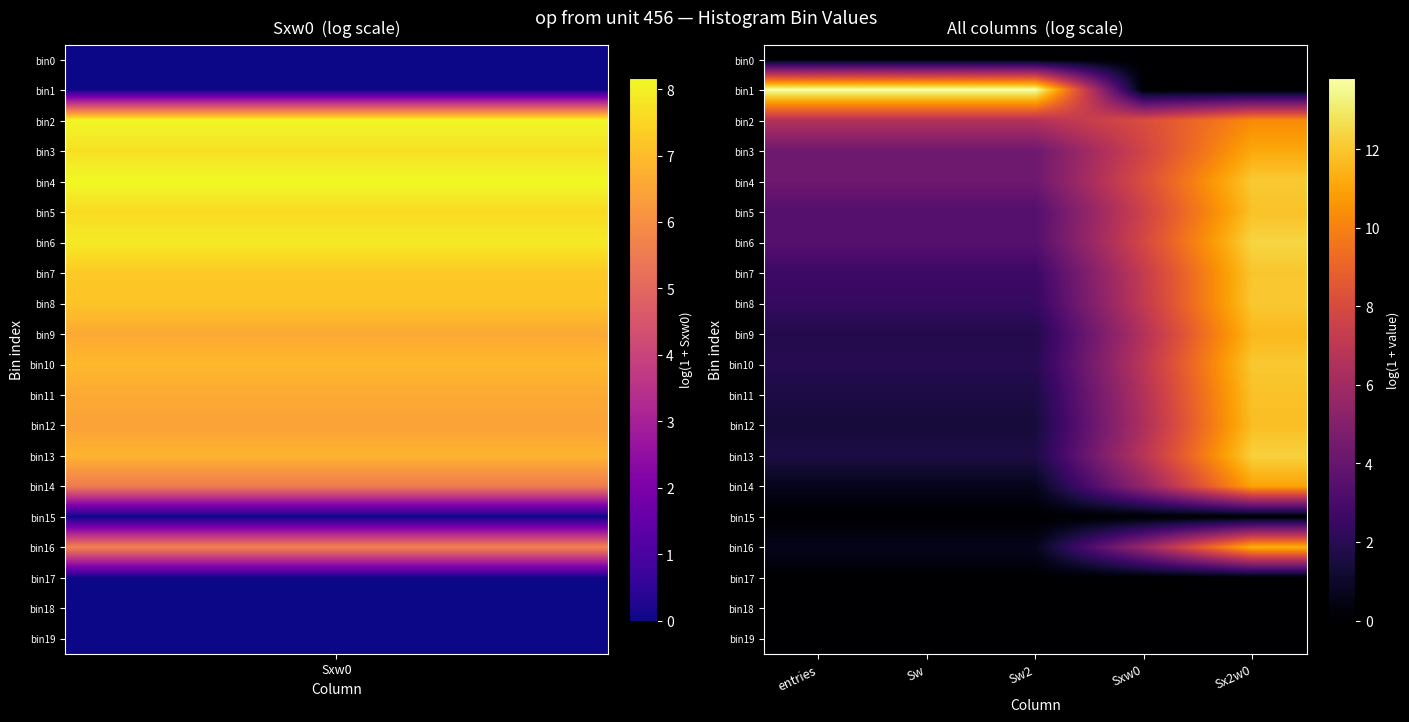

Reading left to right, what are all the values shown in this chart?

bin0: entries=0.0	Sw=0.0	Sw2=0.0	Sxw0=0.0	Sx2w0=0.0
bin1: entries=13.8	Sw=13.8	Sw2=13.8	Sxw0=0.0	Sx2w0=0.0
bin2: entries=6.6	Sw=6.6	Sw2=6.6	Sxw0=8.1	Sx2w0=10.3
bin3: entries=4.3	Sw=4.3	Sw2=4.3	Sxw0=7.7	Sx2w0=11.2
bin4: entries=4.3	Sw=4.3	Sw2=4.3	Sxw0=8.2	Sx2w0=12.1
bin5: entries=3.4	Sw=3.4	Sw2=3.4	Sxw0=7.6	Sx2w0=11.9
bin6: entries=3.4	Sw=3.4	Sw2=3.4	Sxw0=7.9	Sx2w0=12.4
bin7: entries=2.6	Sw=2.6	Sw2=2.6	Sxw0=7.3	Sx2w0=12.0
bin8: entries=2.4	Sw=2.4	Sw2=2.4	Sxw0=7.2	Sx2w0=12.0
bin9: entries=1.8	Sw=1.8	Sw2=1.8	Sxw0=6.6	Sx2w0=11.6
bin10: entries=1.9	Sw=1.9	Sw2=1.9	Sxw0=6.9	Sx2w0=12.0
bin11: entries=1.6	Sw=1.6	Sw2=1.6	Sxw0=6.6	Sx2w0=11.9
bin12: entries=1.4	Sw=1.4	Sw2=1.4	Sxw0=6.4	Sx2w0=11.8
bin13: entries=1.6	Sw=1.6	Sw2=1.6	Sxw0=6.8	Sx2w0=12.3
bin14: entries=0.7	Sw=0.7	Sw2=0.7	Sxw0=5.5	Sx2w0=11.0
bin15: entries=0.0	Sw=0.0	Sw2=0.0	Sxw0=0.0	Sx2w0=0.0
bin16: entries=0.7	Sw=0.7	Sw2=0.7	Sxw0=5.7	Sx2w0=11.4
bin17: entries=0.0	Sw=0.0	Sw2=0.0	Sxw0=0.0	Sx2w0=0.0
bin18: entries=0.0	Sw=0.0	Sw2=0.0	Sxw0=0.0	Sx2w0=0.0
bin19: entries=0.0	Sw=0.0	Sw2=0.0	Sxw0=0.0	Sx2w0=0.0